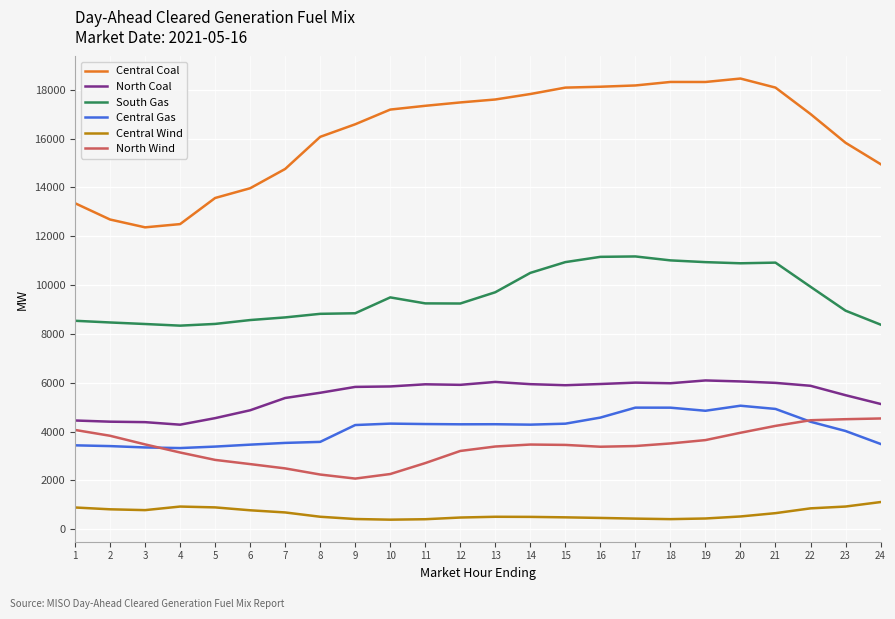

The value of North Coal at 18 is 2690.8. True or false?

False